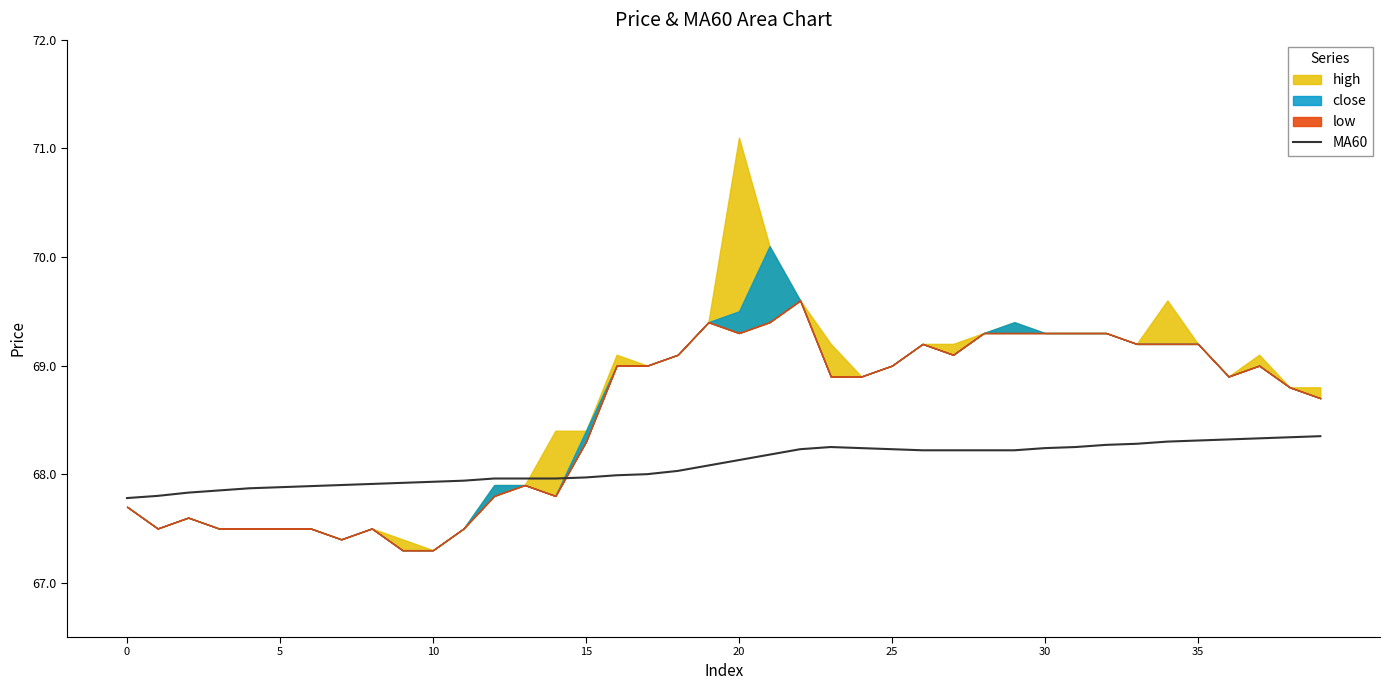

What is the label of the 32nd point from the left?

31